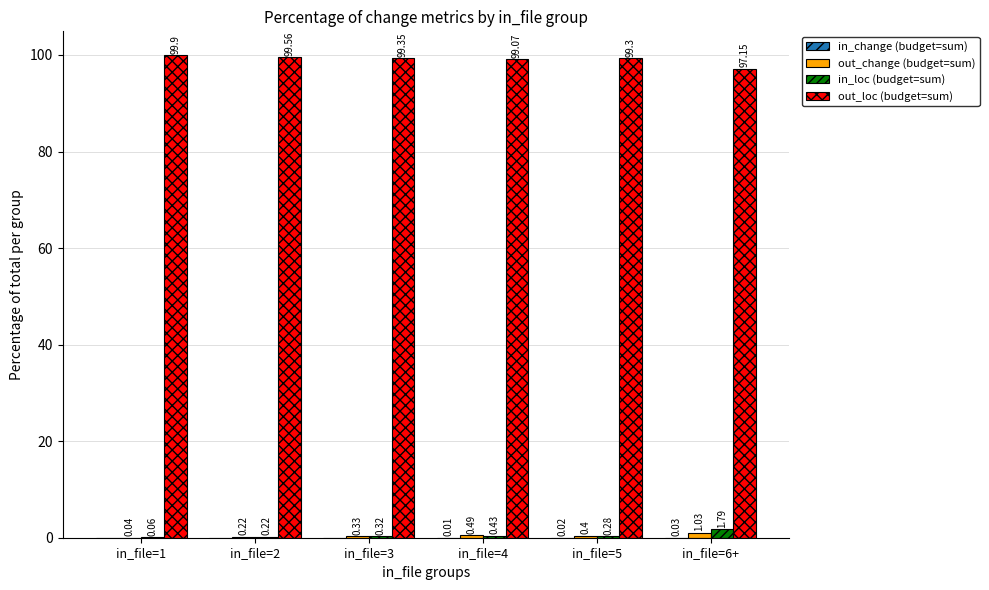

Which series has the largest range (max minus min)?

out_loc (budget=sum)